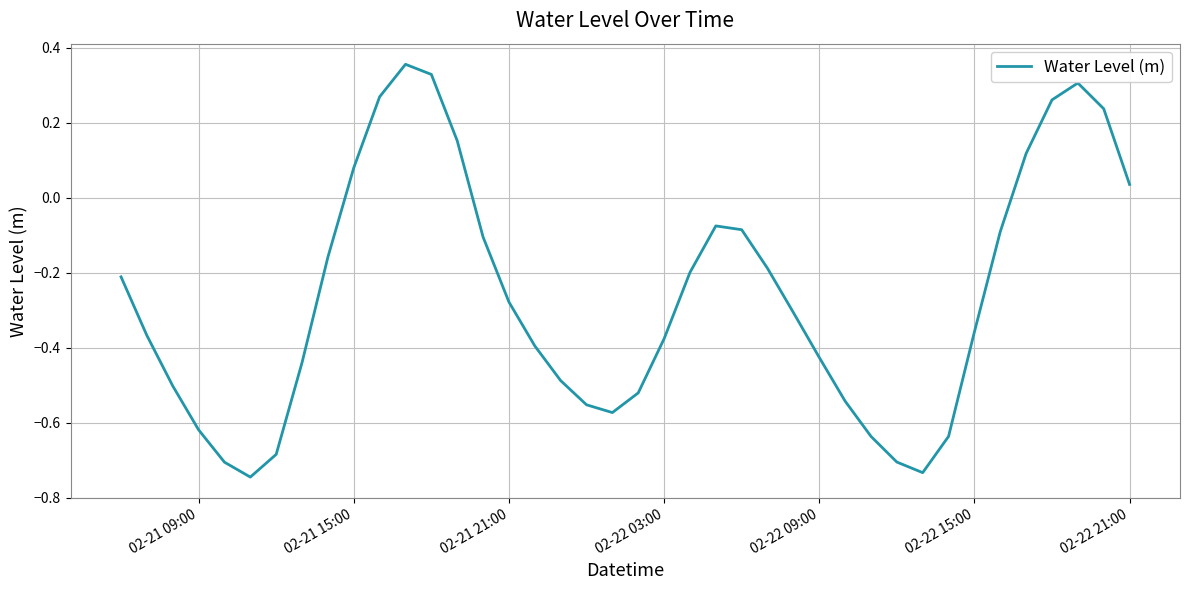

What is the difference between the maximum and minimum values?

1.1